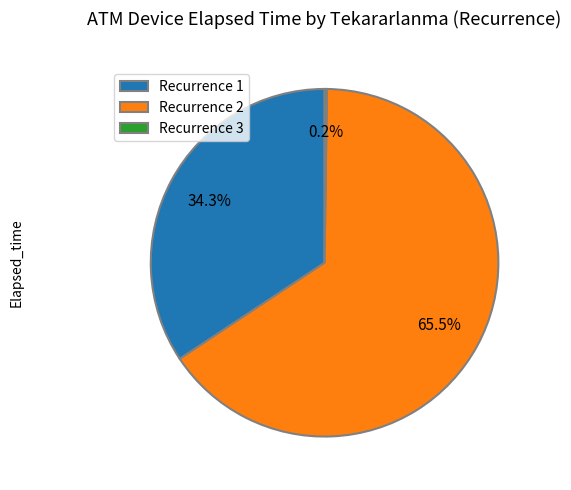

How much of the chart is everything except Recurrence 1?

65.7%